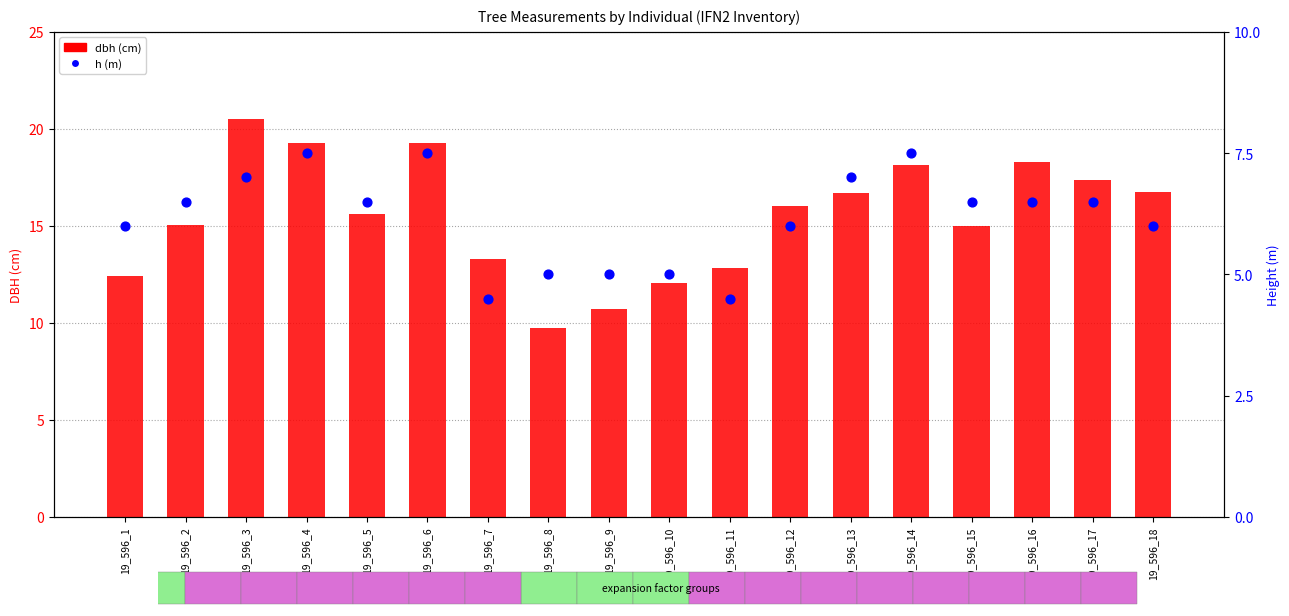

Which series has the widest spread of Y values?

dbh